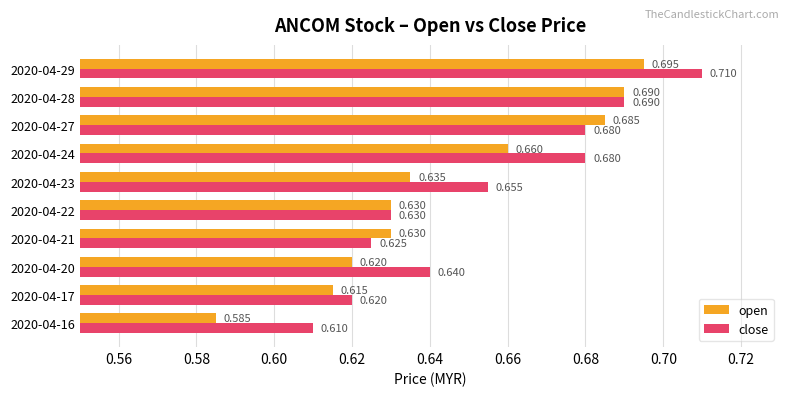

Which series has the largest range (max minus min)?

open